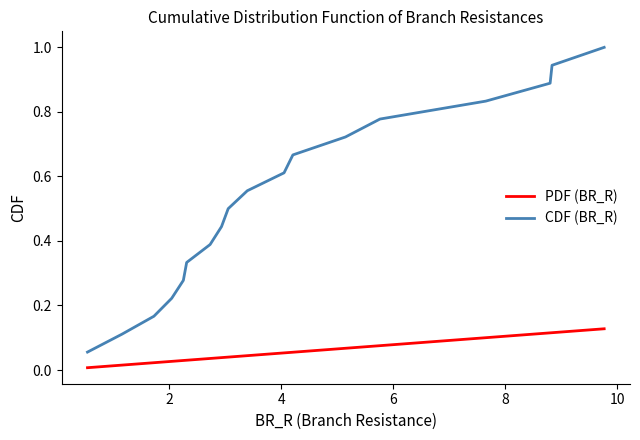

What is the maximum value shown in the chart?

1.0